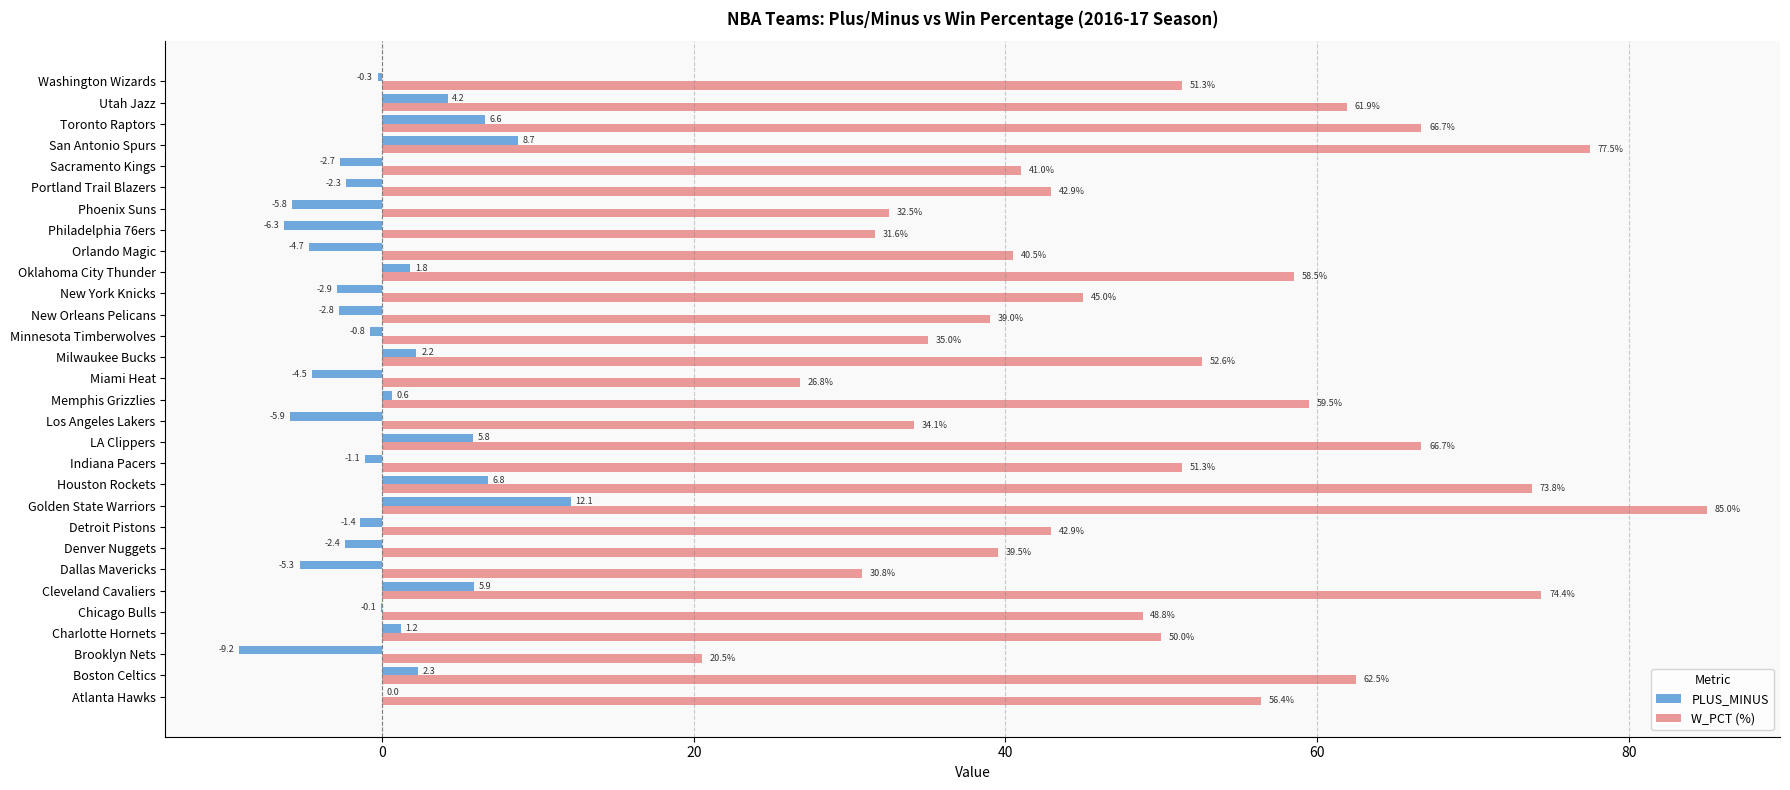

Which series has the largest total across all categories?

W_PCT (%)